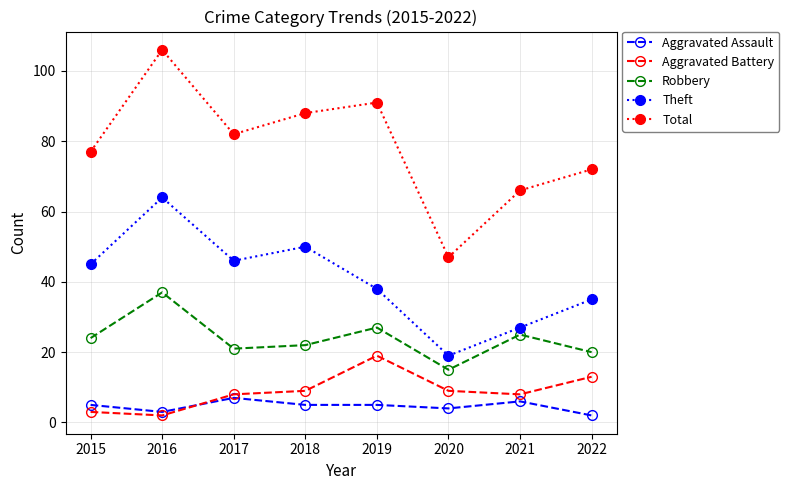

Which series has the widest spread of values?

Total